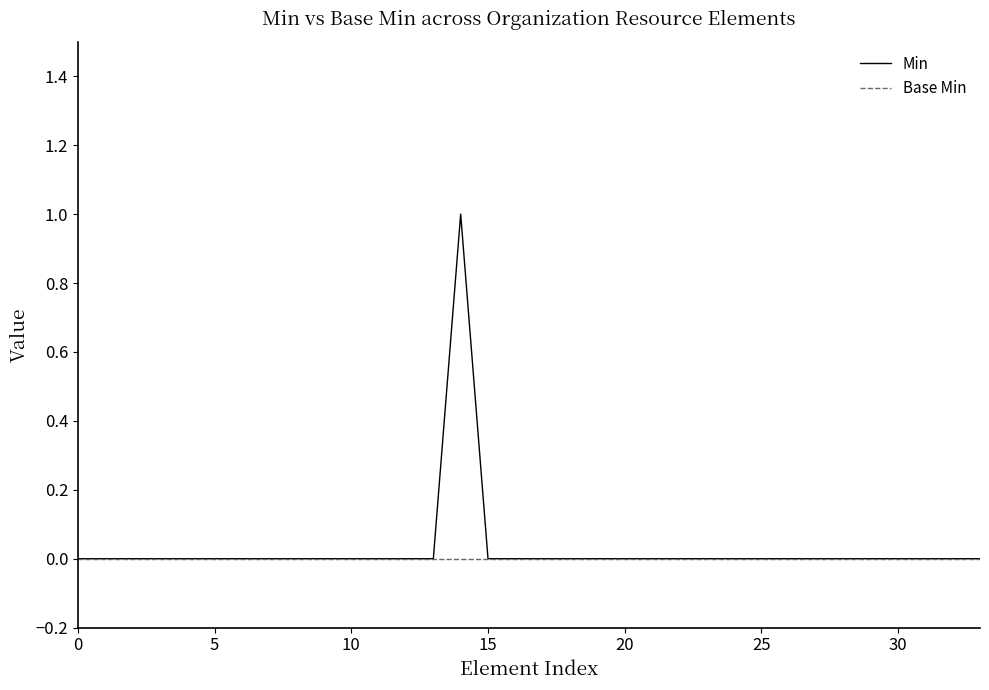

Is this an area chart (filled region under the line)?

No